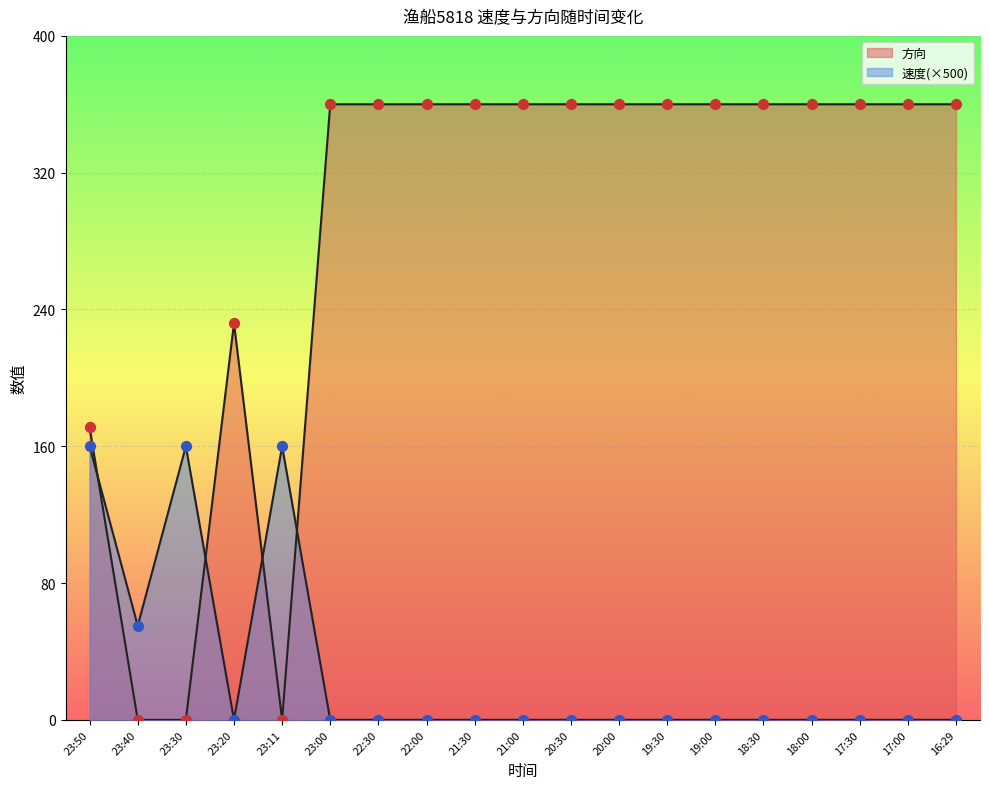

Which series reaches the maximum Y coordinate?

方向